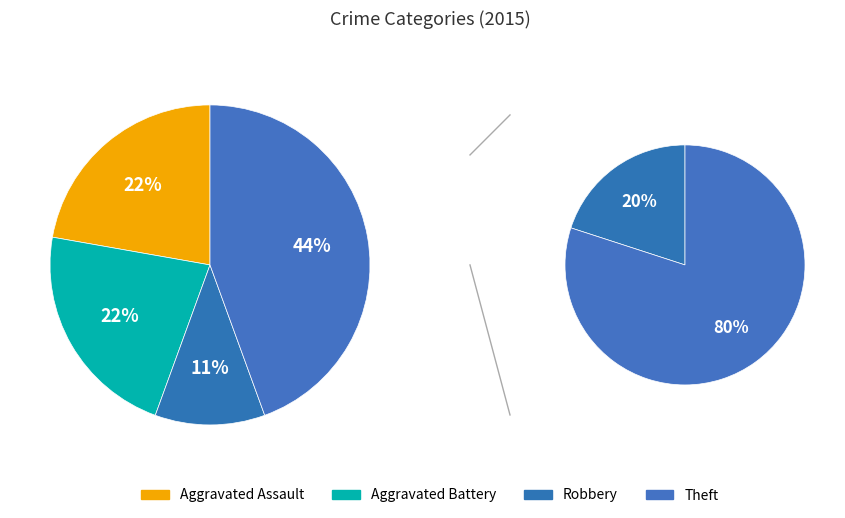

Count the number of slices in the pie.

6